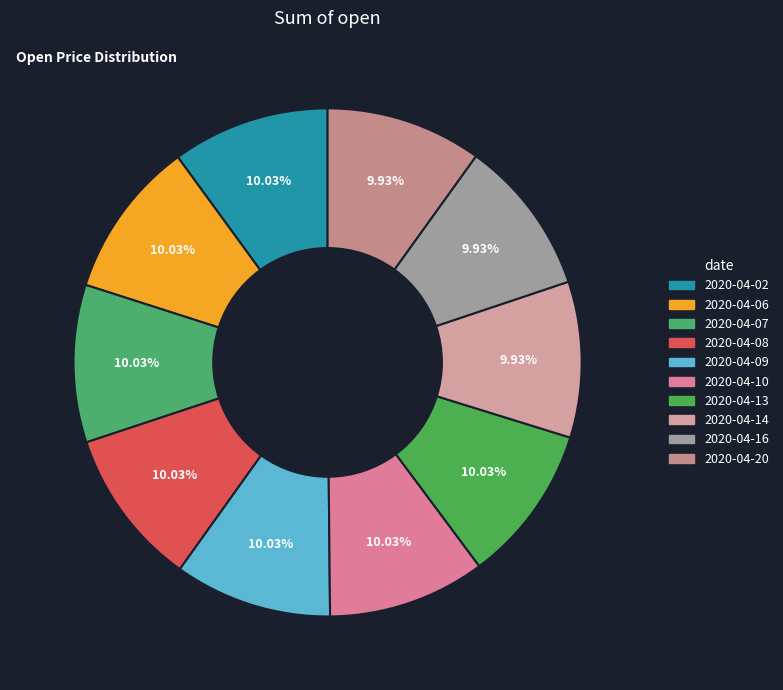

Which slice is the largest?

2020-04-02